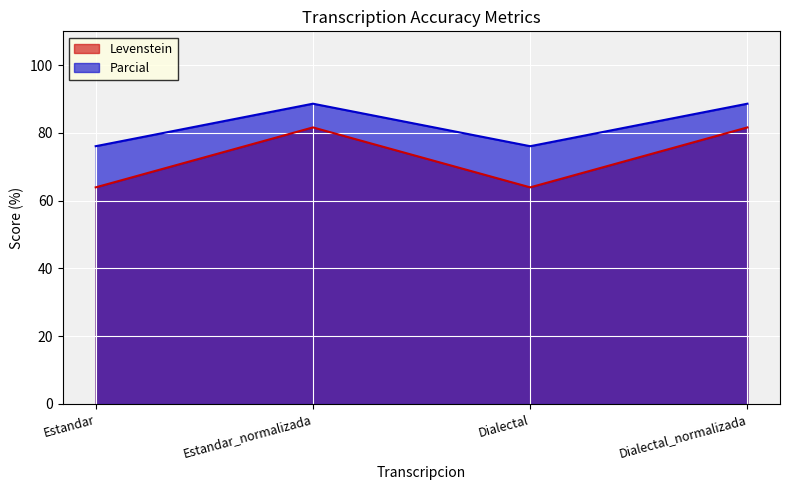

What is the difference between the maximum and minimum values in the Parcial series?

12.5